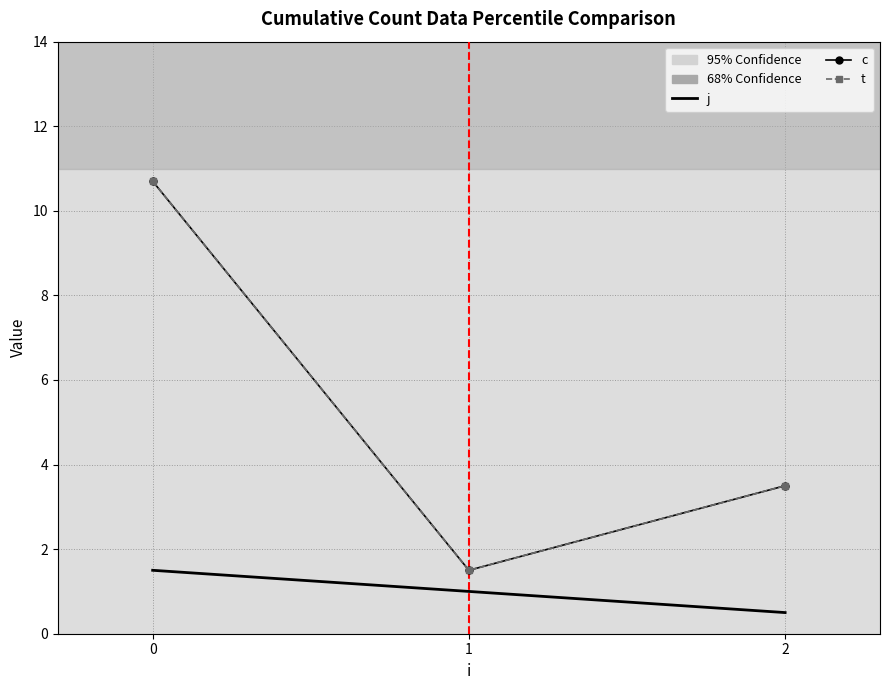

What is the difference between the maximum and second lowest values in the c series?

7.2